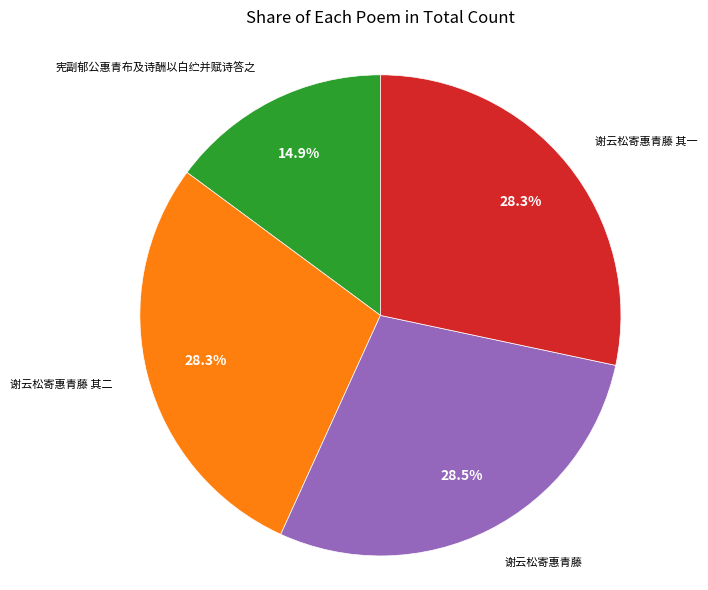

Is there a majority slice in this chart?

No